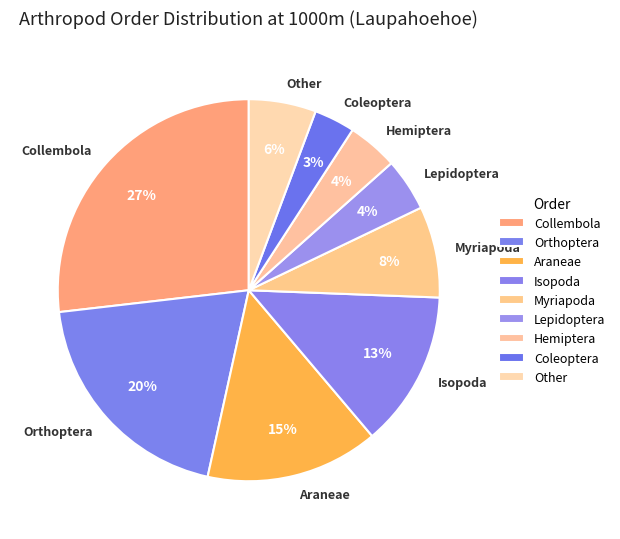

What is the smallest slice in the pie chart?

Coleoptera